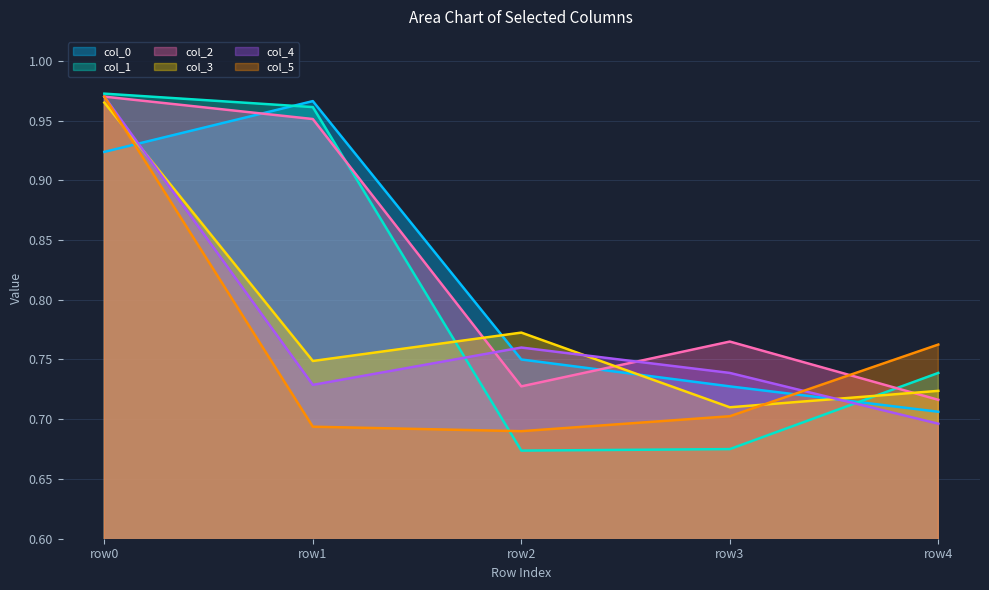

Which category has the highest value in the col_4 series?

row0